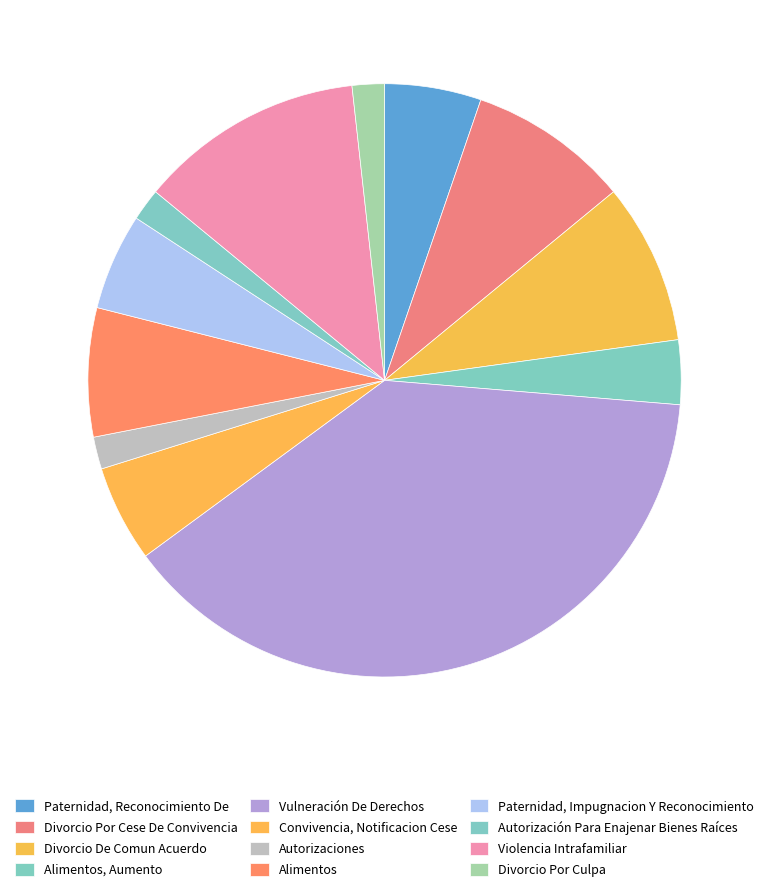

The Violencia Intrafamiliar slice represents 20% of the pie. True or false?

False